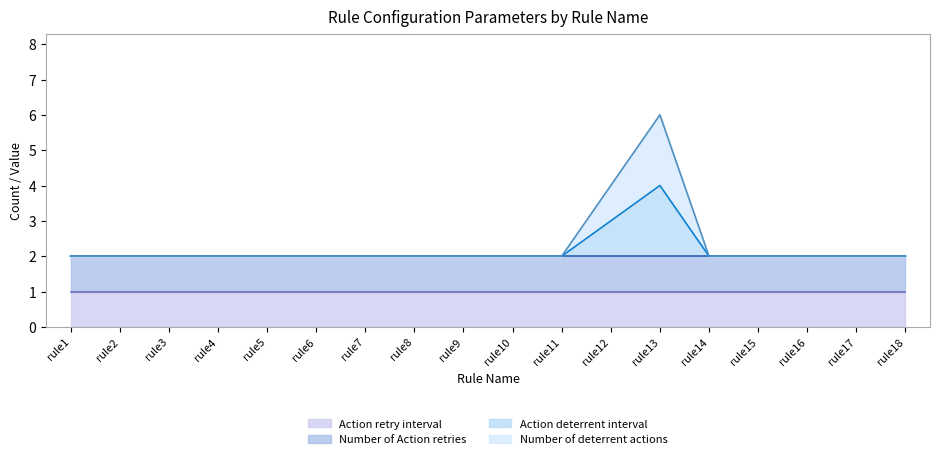

How many lines are shown in the chart?

4